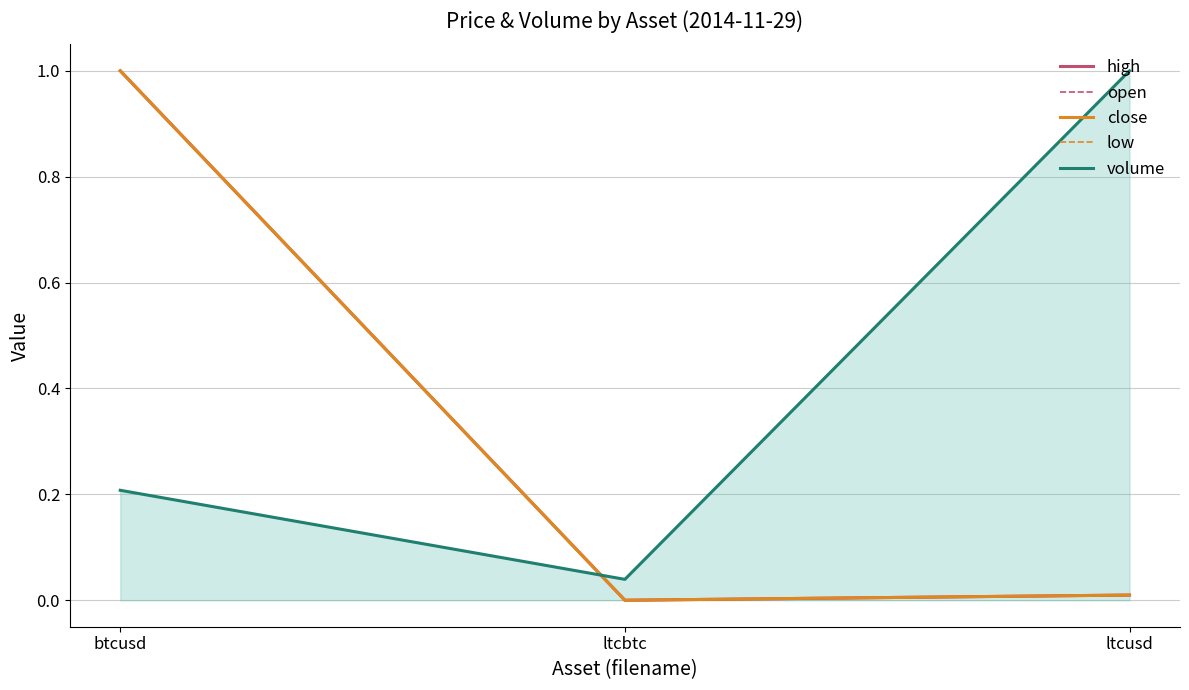

Which series has the widest spread of values?

high